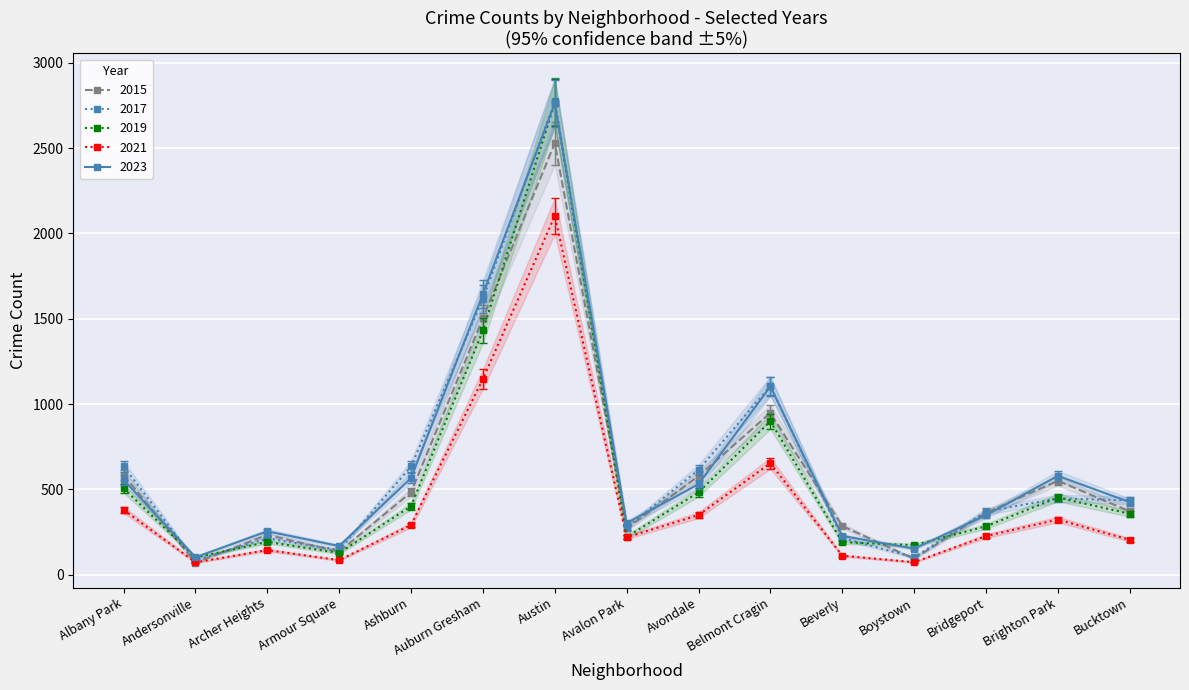

At which category does the chart reach its peak across all series?

Austin